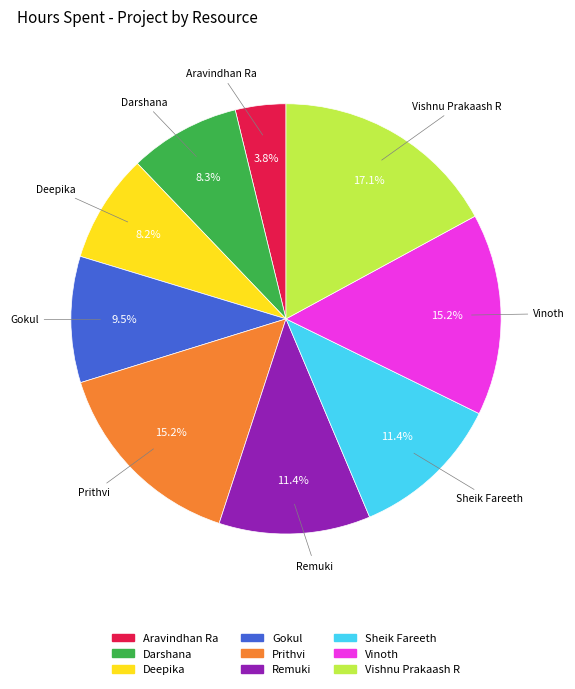

To the nearest percent, what is the combined percentage of Aravindhan Ra and Gokul?

13%